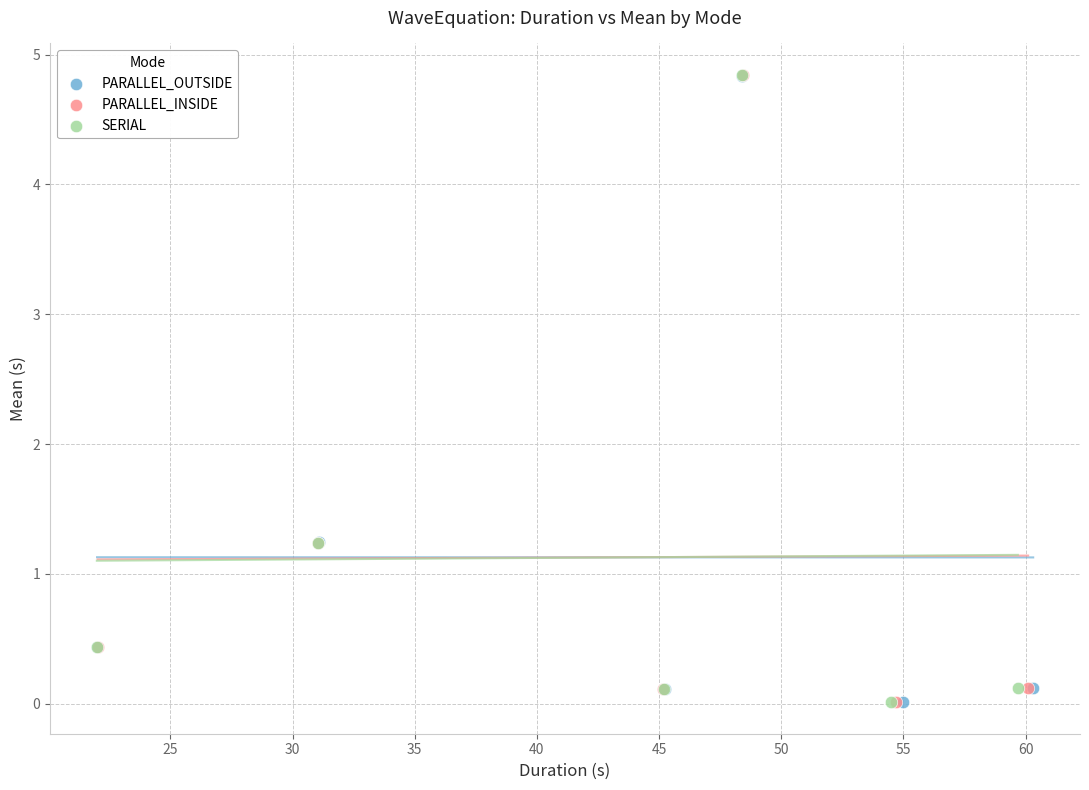

Which series has the widest spread of Y values?

PARALLEL_INSIDE